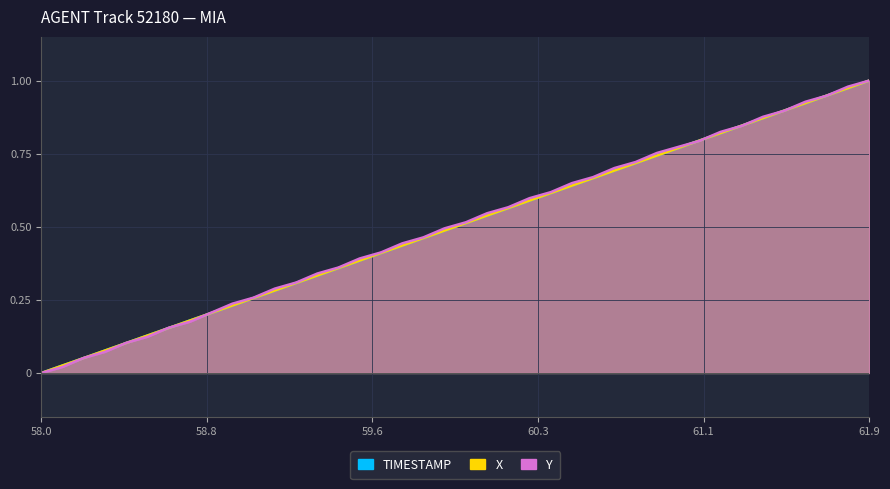

Reading right to left, list all the values displayed in this chart.

TIMESTAMP: 1.0	1.0	0.9	0.9	0.9	0.9	0.8	0.8	0.8	0.8	0.7	0.7	0.7	0.7	0.6	0.6	0.6	0.6	0.5	0.5	0.5	0.5	0.4	0.4	0.4	0.4	0.3	0.3	0.3	0.3	0.2	0.2	0.2	0.2	0.1	0.1	0.1	0.1	0.0	0.0
X: 1.0	1.0	0.9	0.9	0.9	0.9	0.8	0.8	0.8	0.8	0.7	0.7	0.7	0.7	0.6	0.6	0.6	0.6	0.5	0.5	0.5	0.5	0.4	0.4	0.4	0.4	0.3	0.3	0.3	0.3	0.2	0.2	0.2	0.2	0.1	0.1	0.1	0.1	0.0	0.0
Y: 1.0	1.0	0.9	0.9	0.9	0.9	0.8	0.8	0.8	0.8	0.8	0.7	0.7	0.7	0.6	0.6	0.6	0.6	0.5	0.5	0.5	0.5	0.4	0.4	0.4	0.4	0.3	0.3	0.3	0.3	0.2	0.2	0.2	0.2	0.1	0.1	0.1	0.1	0.0	0.0